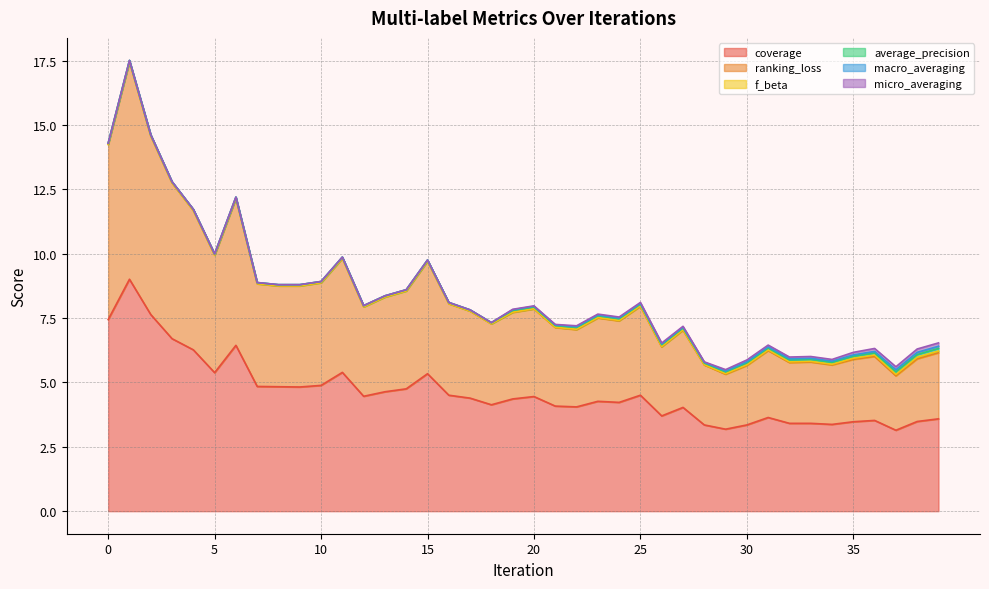

Which series has the largest total across all categories?

coverage